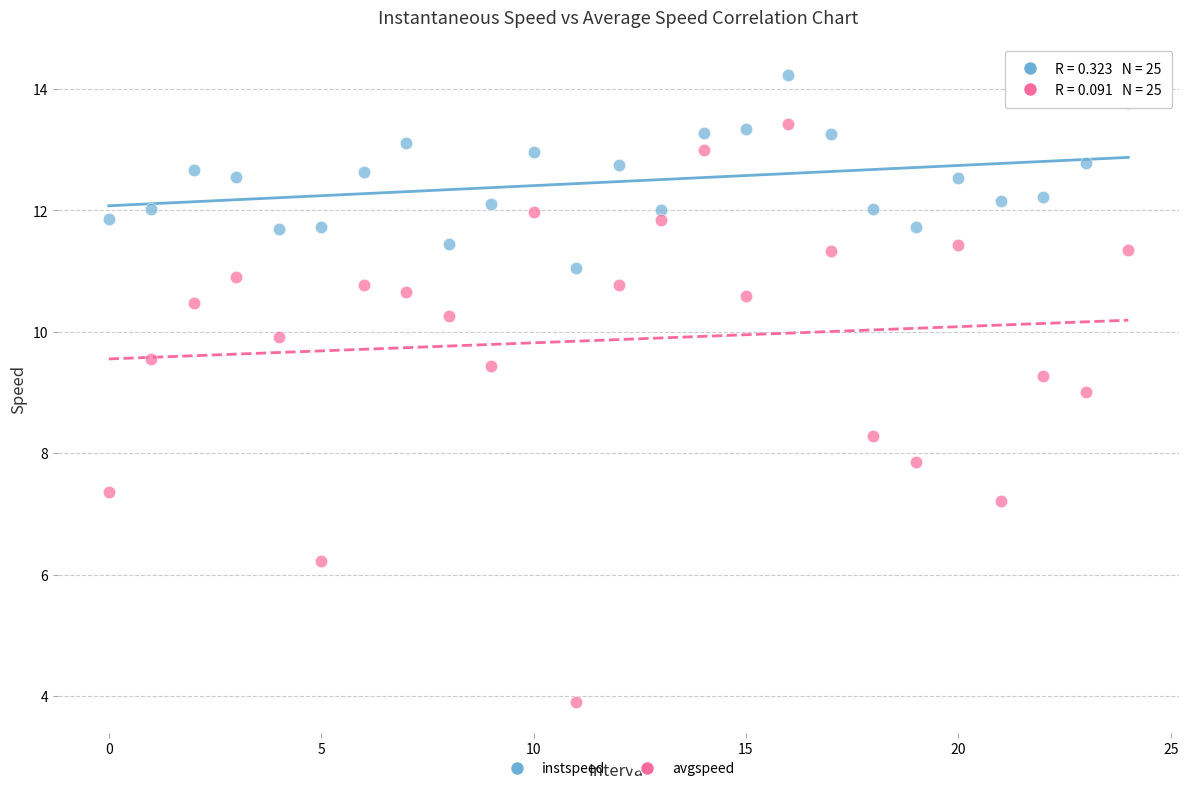

Which series has the largest Y range (max minus min)?

avgspeed